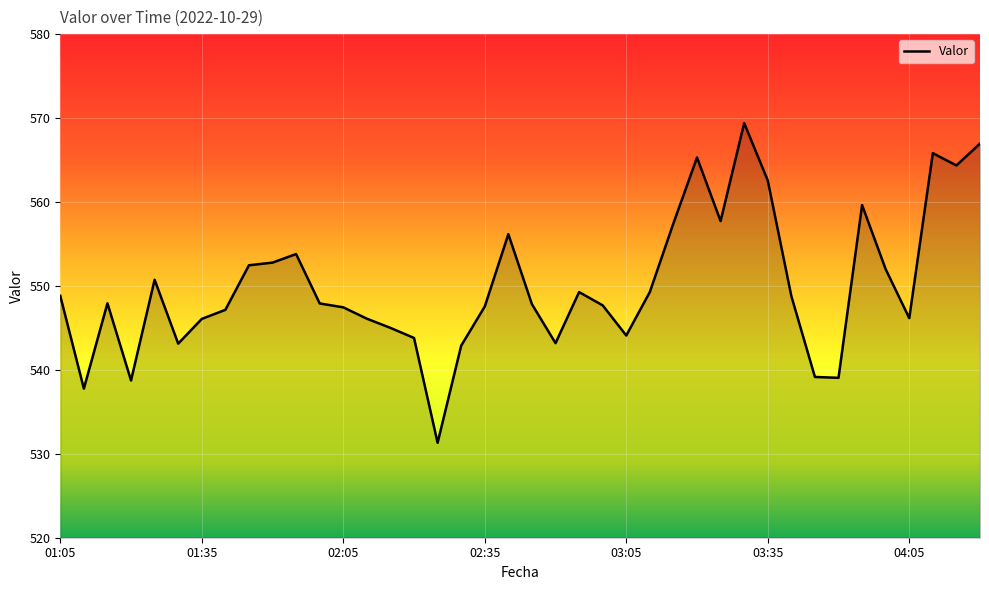

What is the smallest value displayed?

531.3